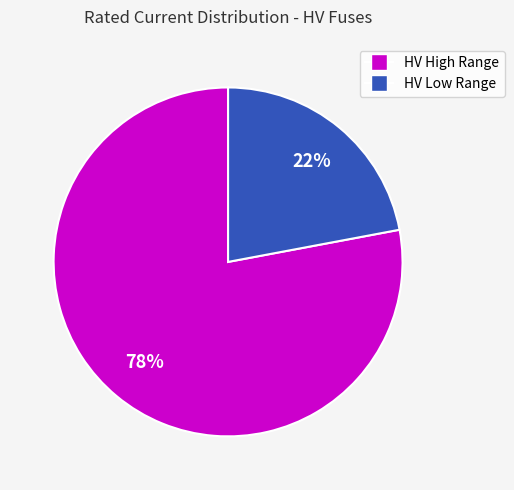

Does any single category account for the majority?

Yes